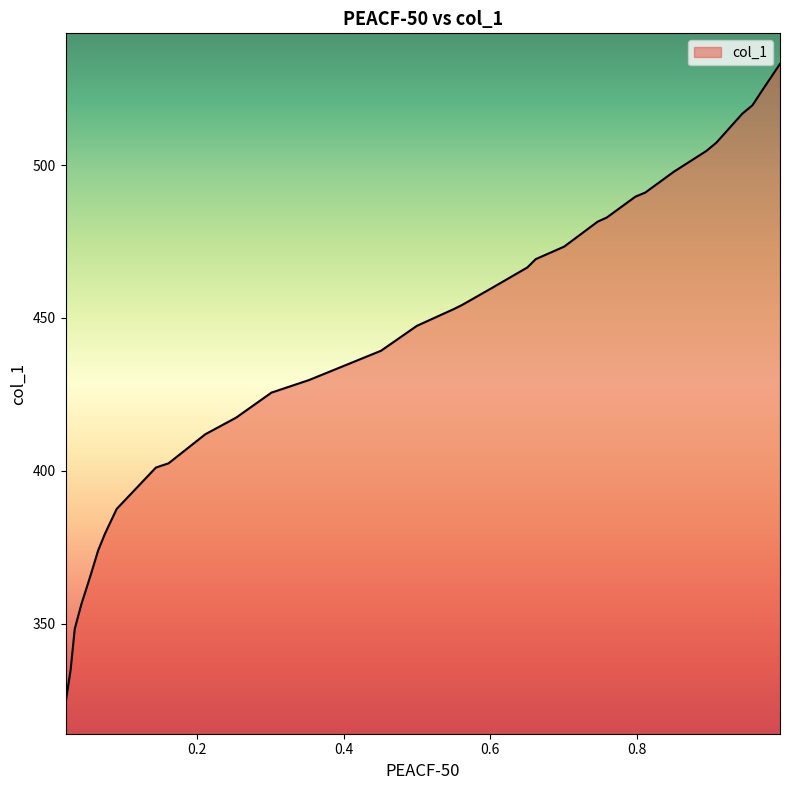

What is the change in value from 0.9446 to 0.7983?

-27.2